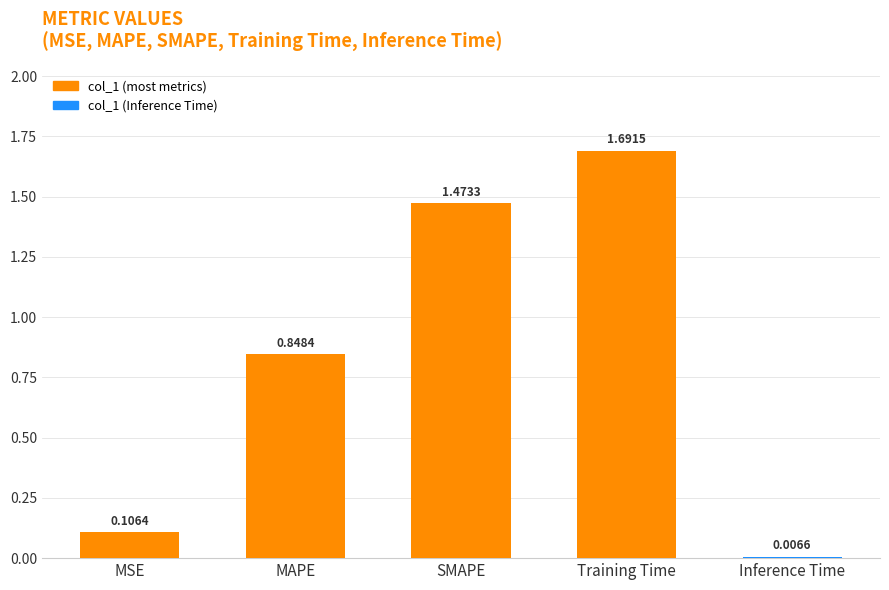

What is the sum of all values?

4.1